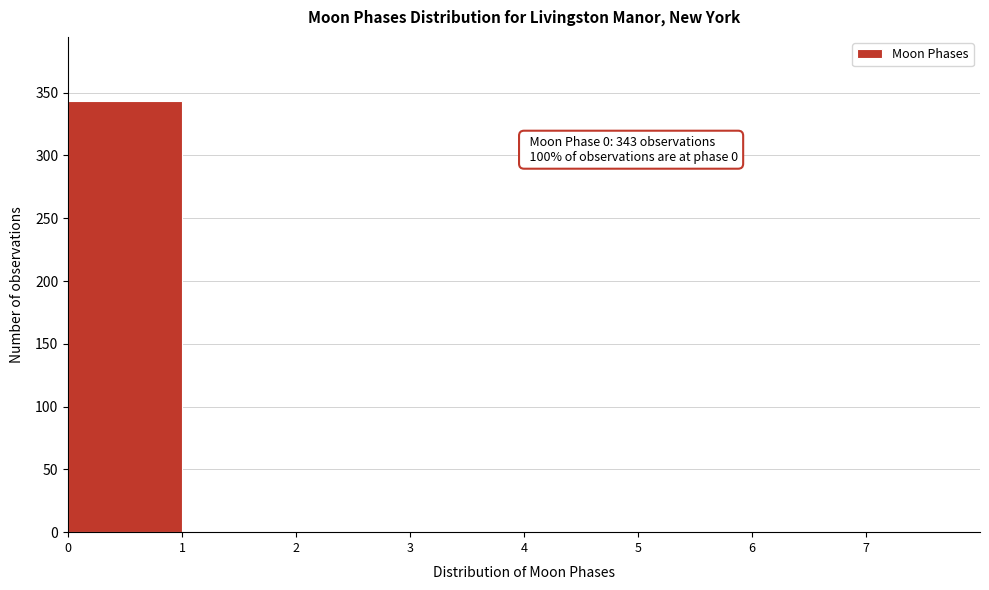

Which range on the x-axis has the tallest bar?

0 to 1